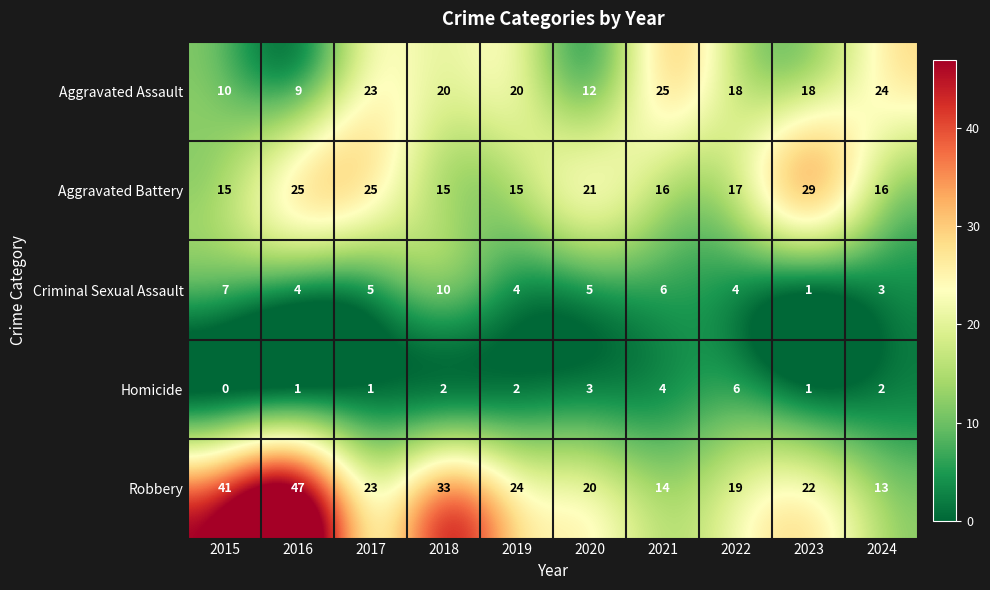

Which label corresponds to the smallest value in the chart?

2015